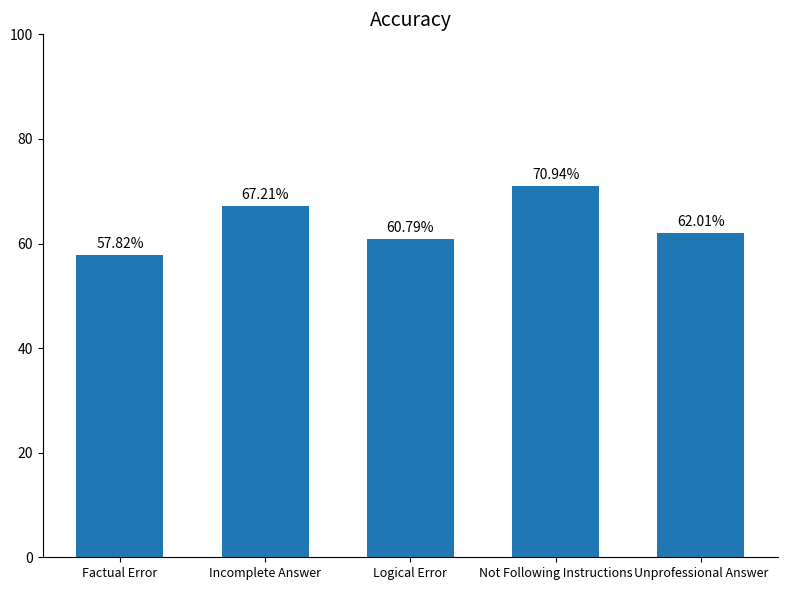

Rank the categories by value from lowest to highest.

Factual Error, Logical Error, Unprofessional Answer, Incomplete Answer, Not Following Instructions